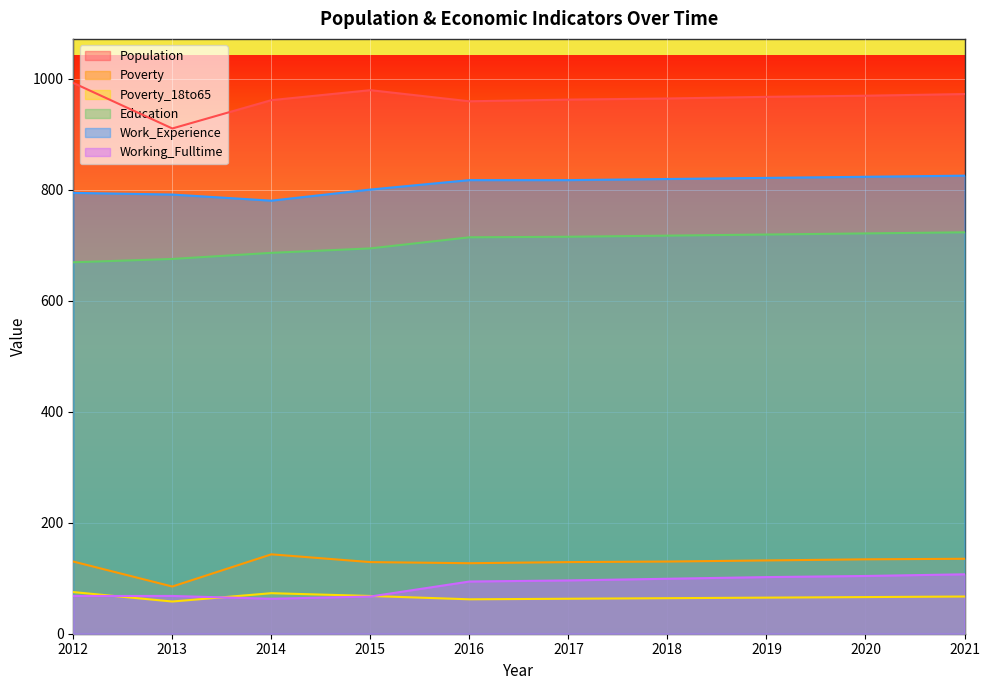

At how many categories does at least one series exceed 543?

10